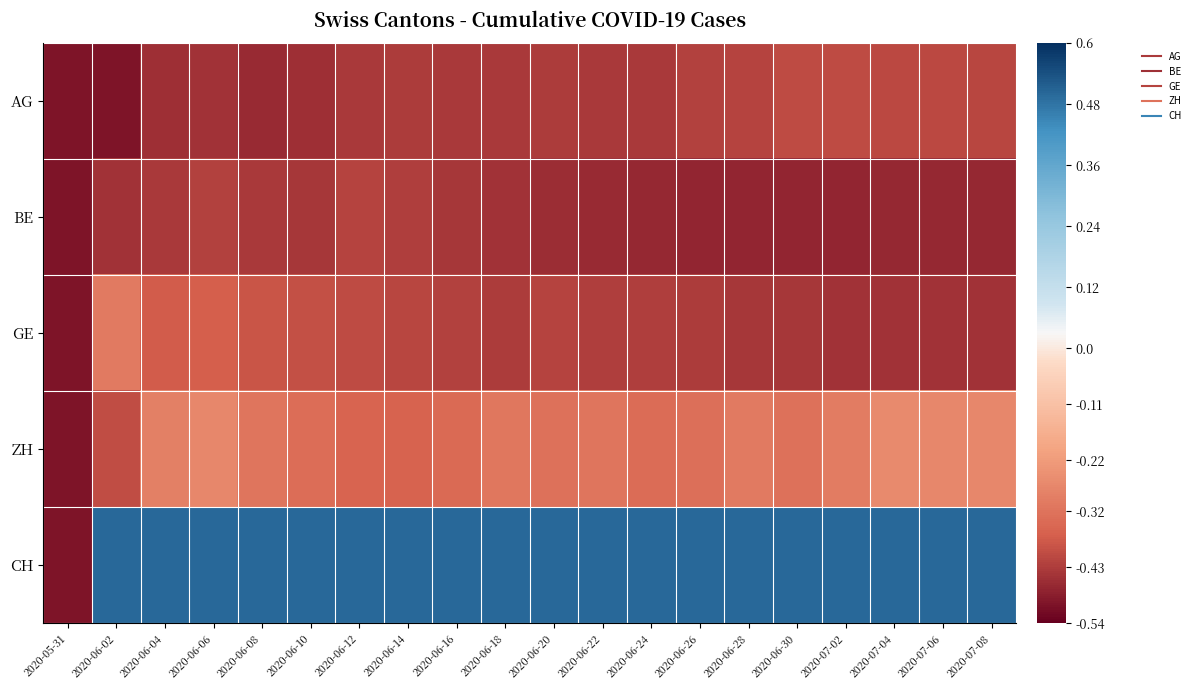

Which series has the widest spread of values?

CH